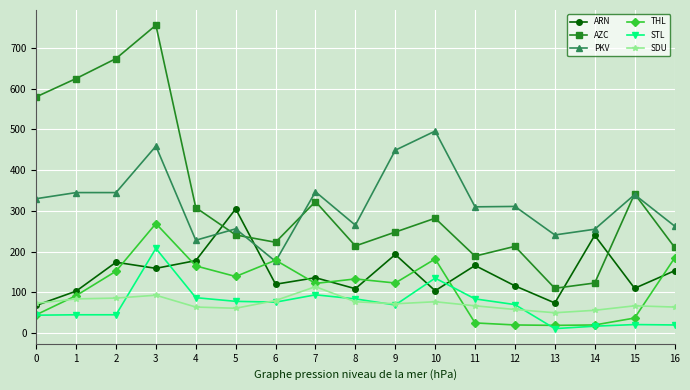

At which category is the sum across all series the highest?

3